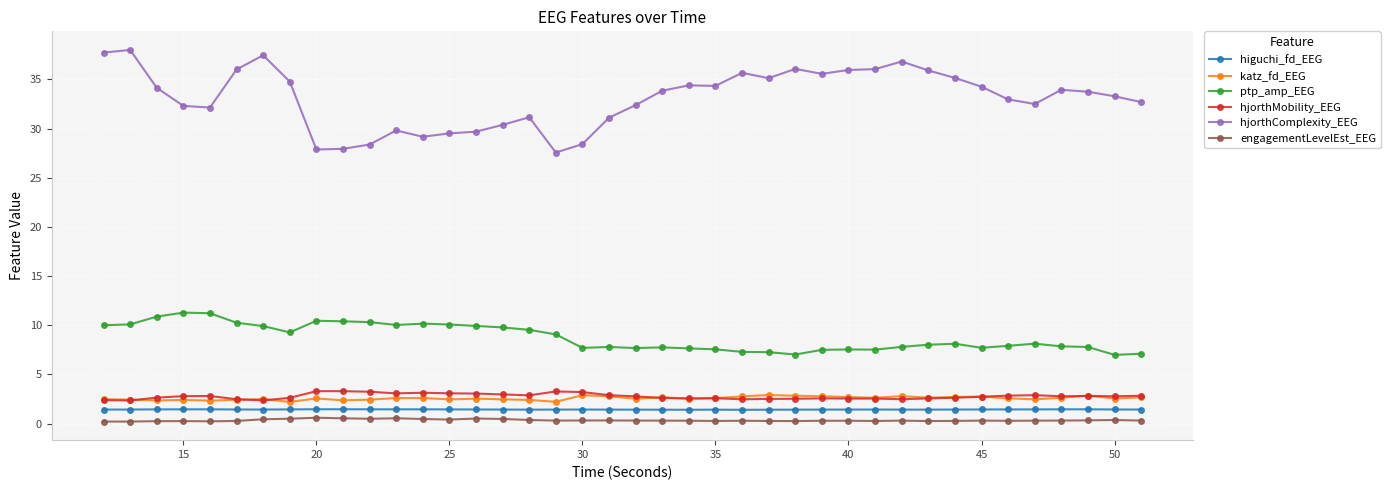

Which series has the largest range (max minus min)?

hjorthComplexity_EEG